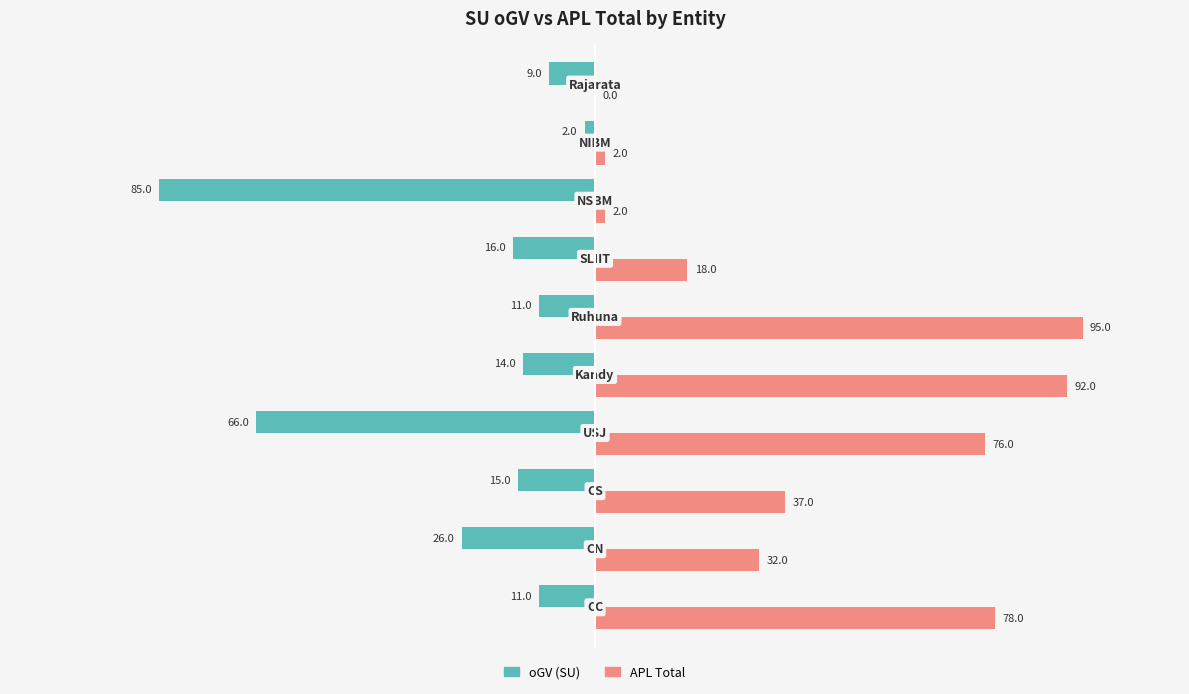

What are all the series names shown in the legend?

oGV (SU), APL Total